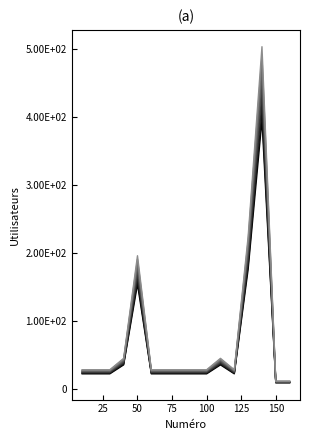

Is this an area chart (filled region under the line)?

No